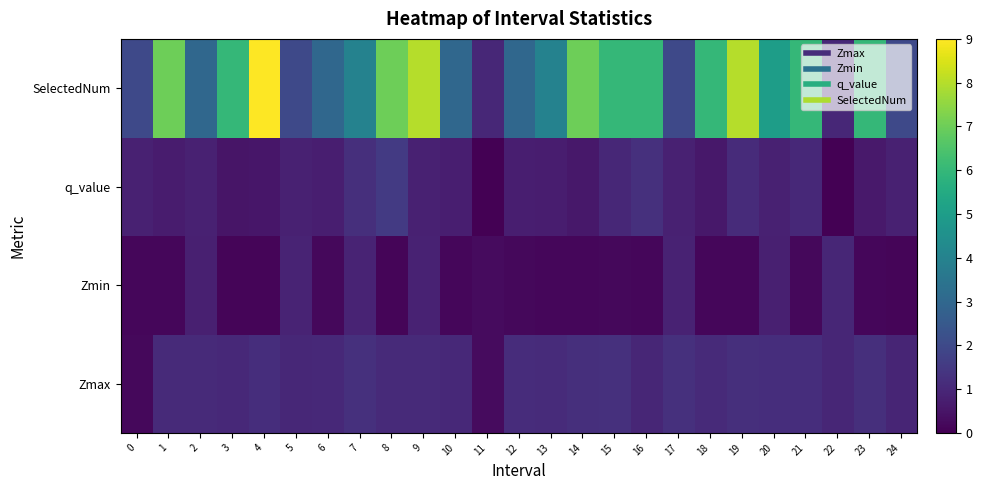

At 19, list the series in order from largest to smallest.

SelectedNum, Zmax, q_value, Zmin